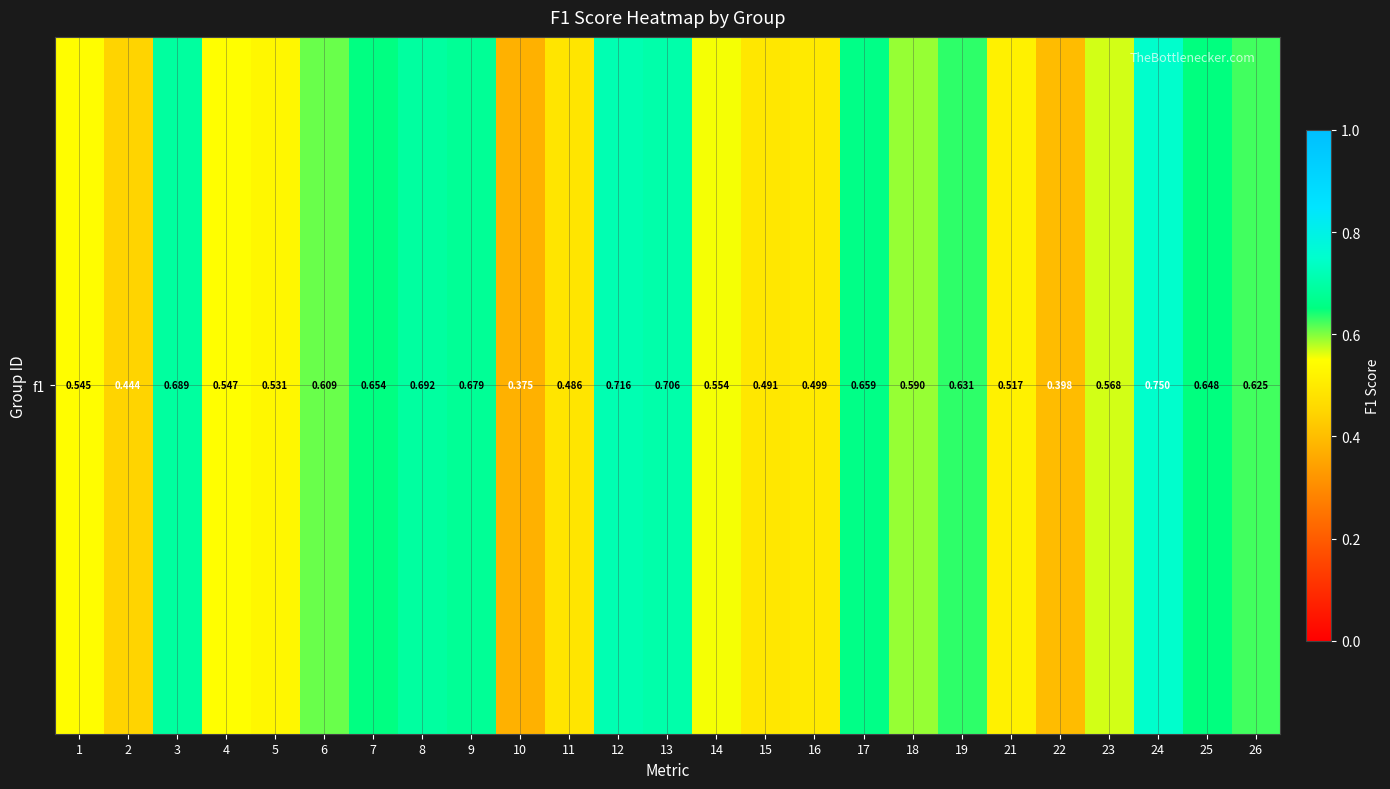

What is the greatest value displayed?

0.8